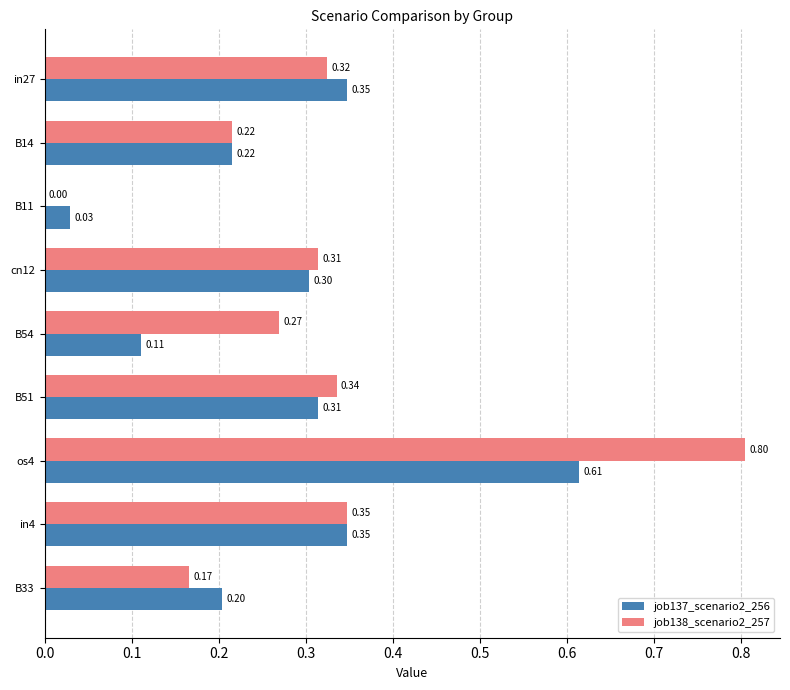

What is the sum of all job138_scenario2_257 values?

2.8